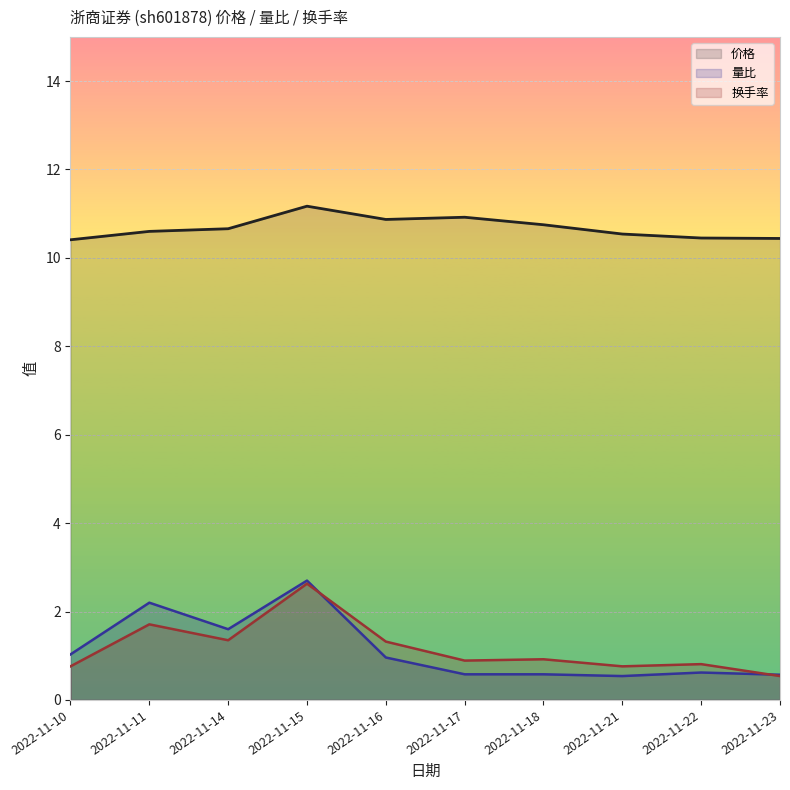

Rank the series at 2022-11-22 from highest to lowest value.

价格, 换手率, 量比